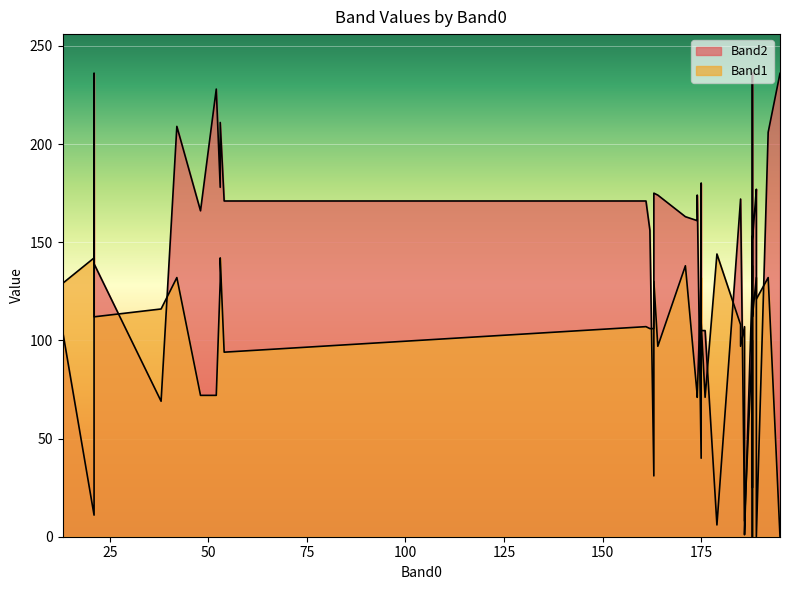

What is the sum of all Band2 values?

5581